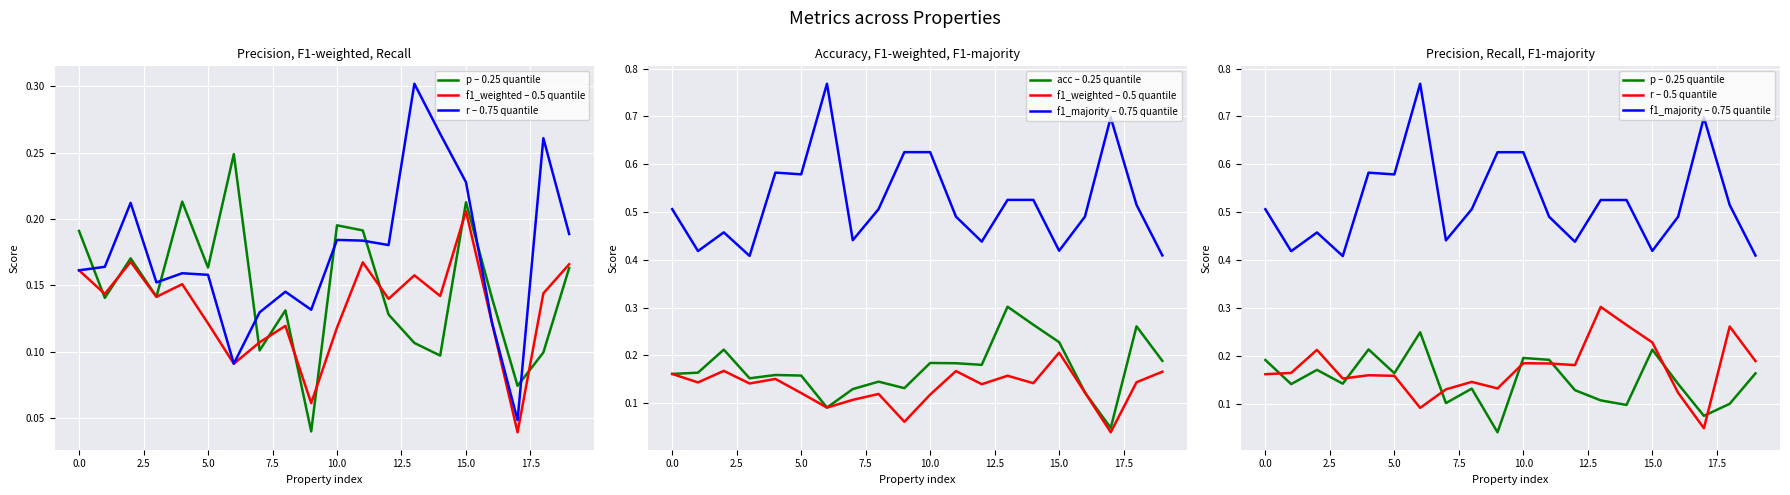

The r – 0.5 quantile series shows 0.2 at 11. True or false?

True